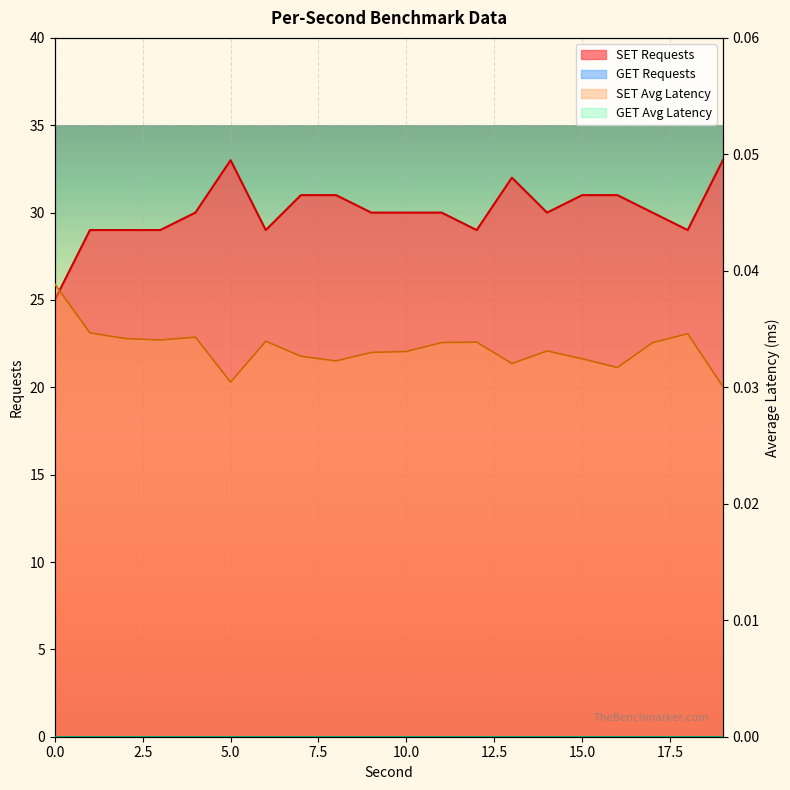

Reading right to left, transcribe all the data shown in this chart.

SET Requests: 33.0	29.0	30.0	31.0	31.0	30.0	32.0	29.0	30.0	30.0	30.0	31.0	31.0	29.0	33.0	30.0	29.0	29.0	29.0	25.0
SET Average Latency: 0.0	0.0	0.0	0.0	0.0	0.0	0.0	0.0	0.0	0.0	0.0	0.0	0.0	0.0	0.0	0.0	0.0	0.0	0.0	0.0